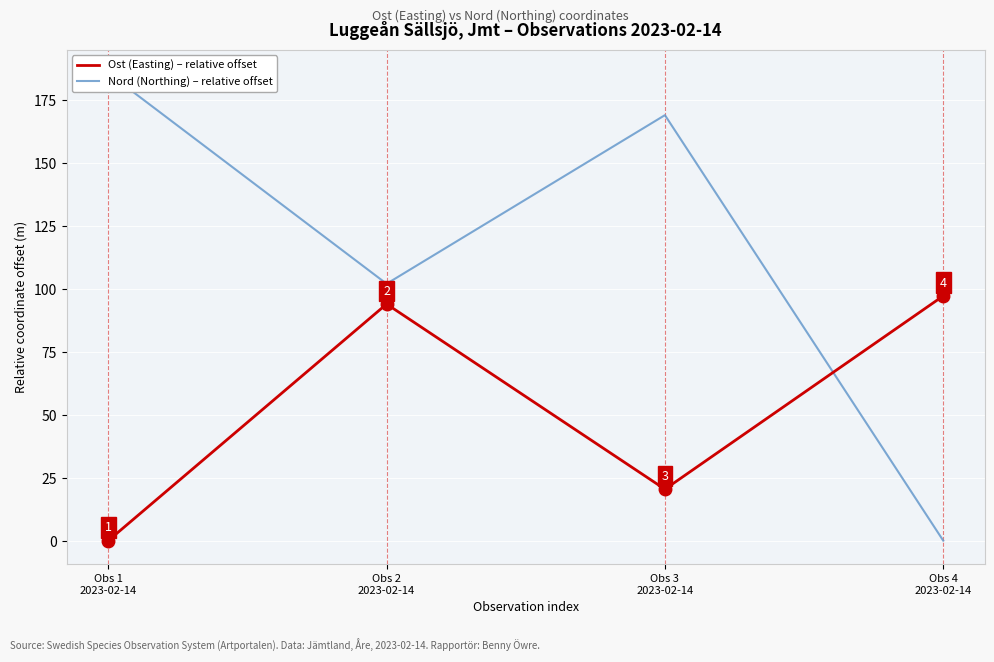

Where is the first local maximum for Nord (Northing) – relative offset?

Obs 3
2023-02-14